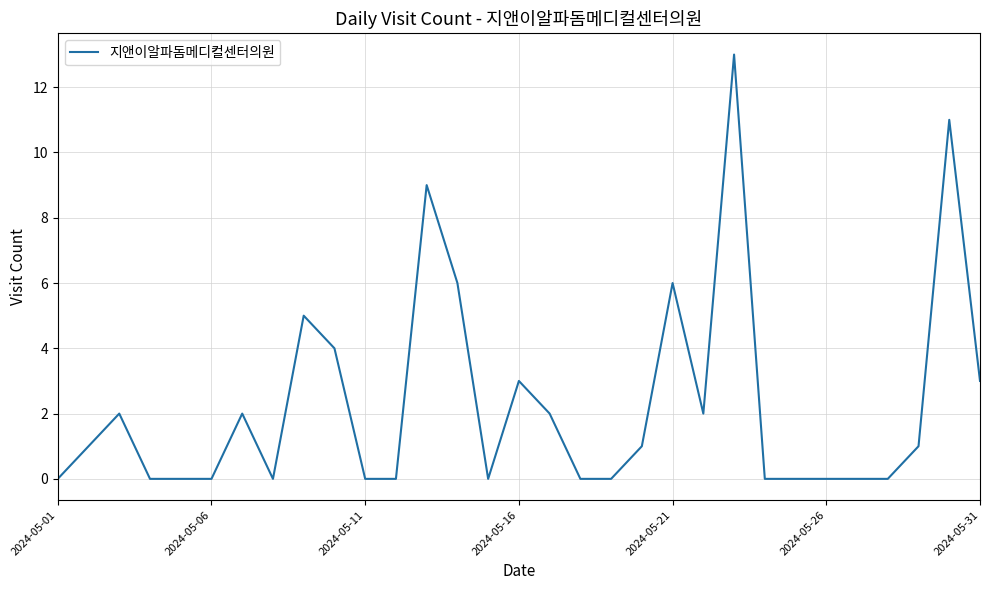

What is the difference between the maximum and minimum values?

13